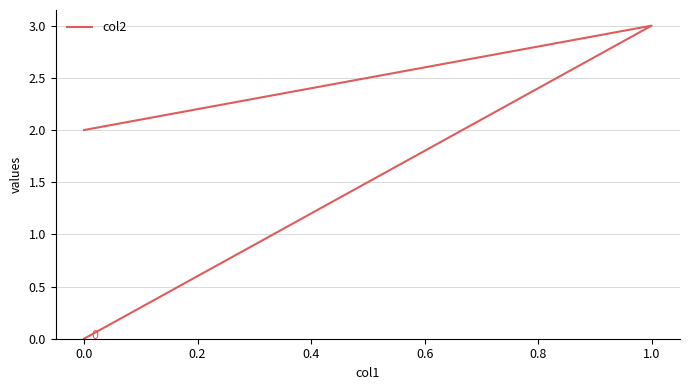

The value at 0.0 is 1. True or false?

False